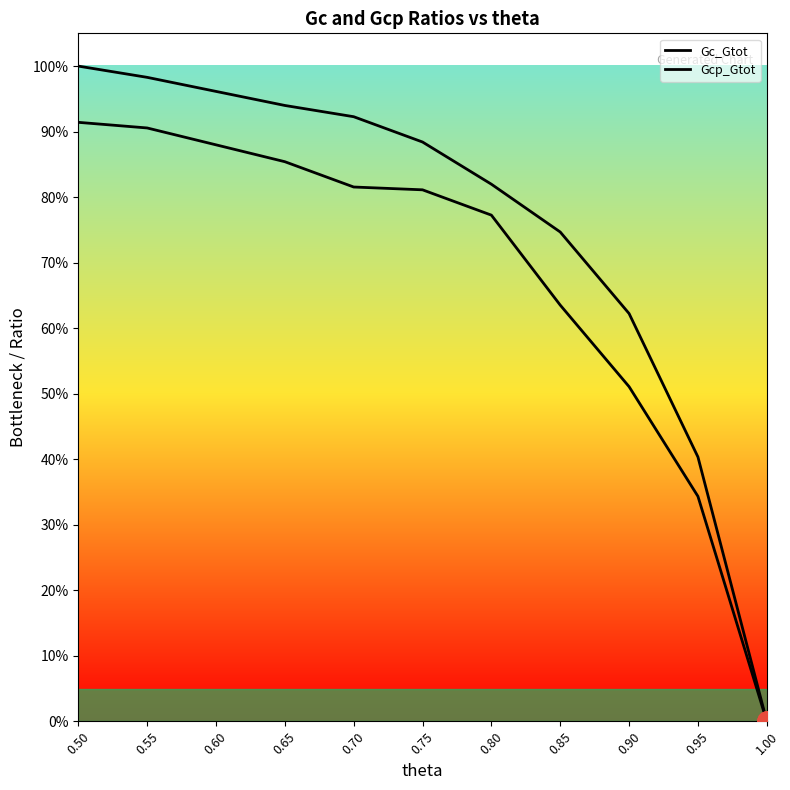

What is the approximate value of Gcp_Gtot at 0.50?

0.9